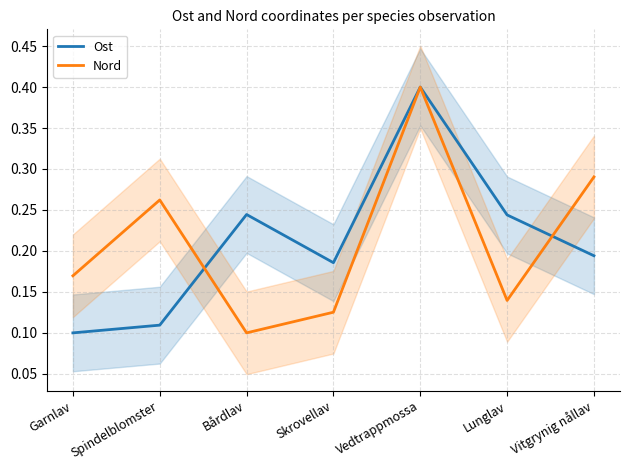

Rank the series at Bårdlav from highest to lowest value.

Ost, Nord